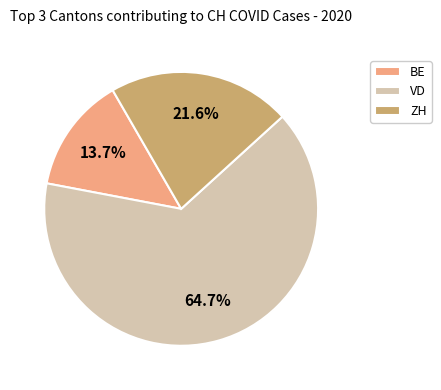

Rank the categories by value from lowest to highest.

BE, ZH, VD